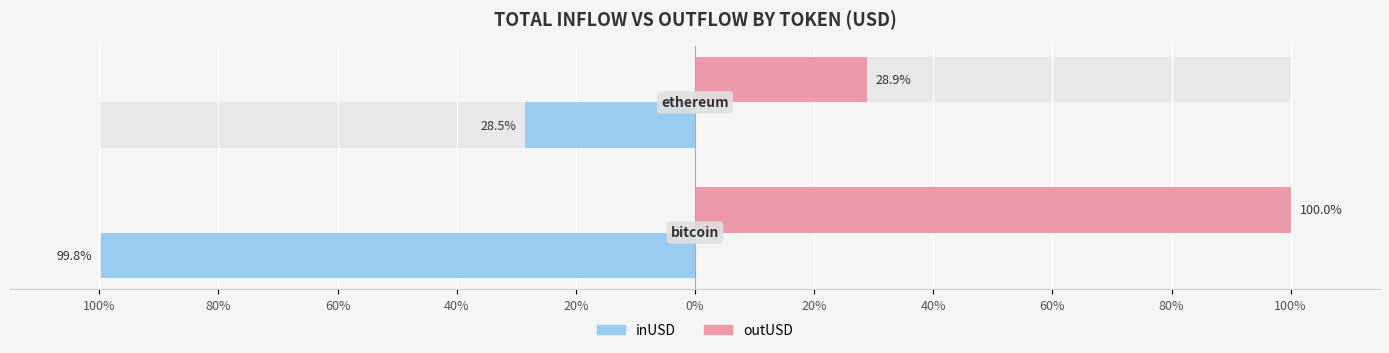

The value of inUSD at 100% is -156.9. True or false?

False